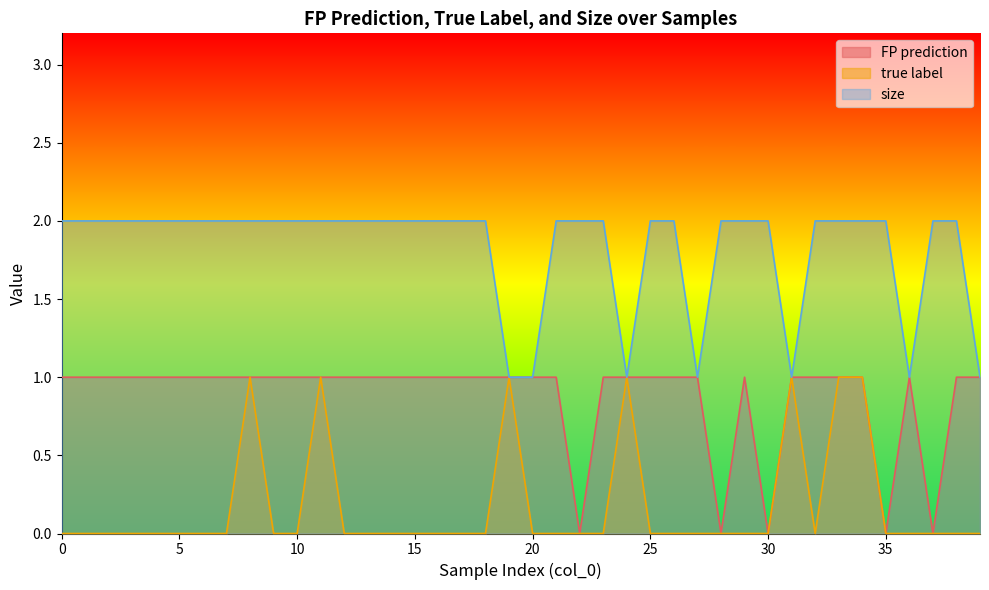

The value of FP prediction at 15 is 2. True or false?

False